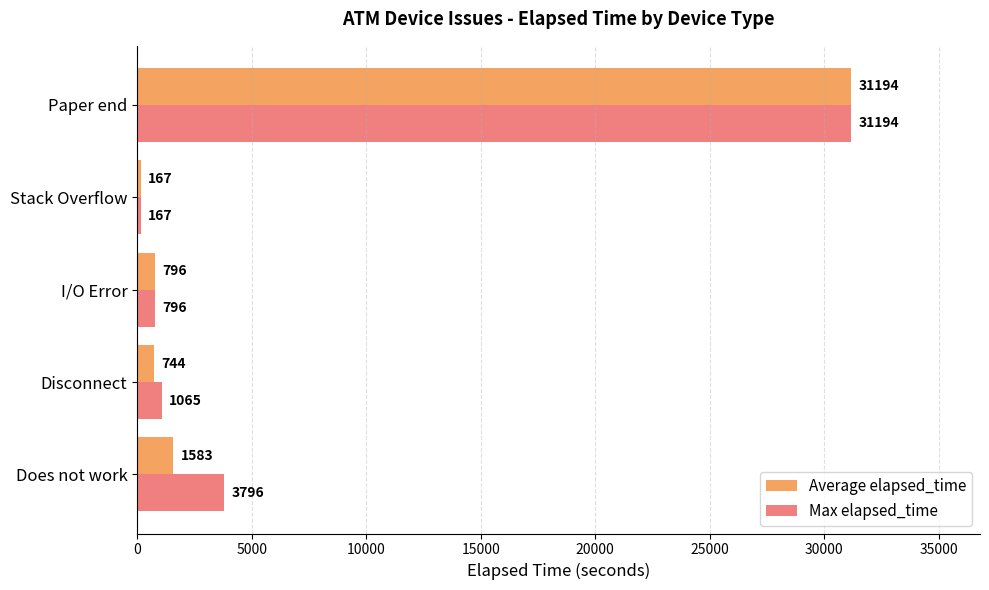

What is the sum of all Max elapsed_time values?

37018